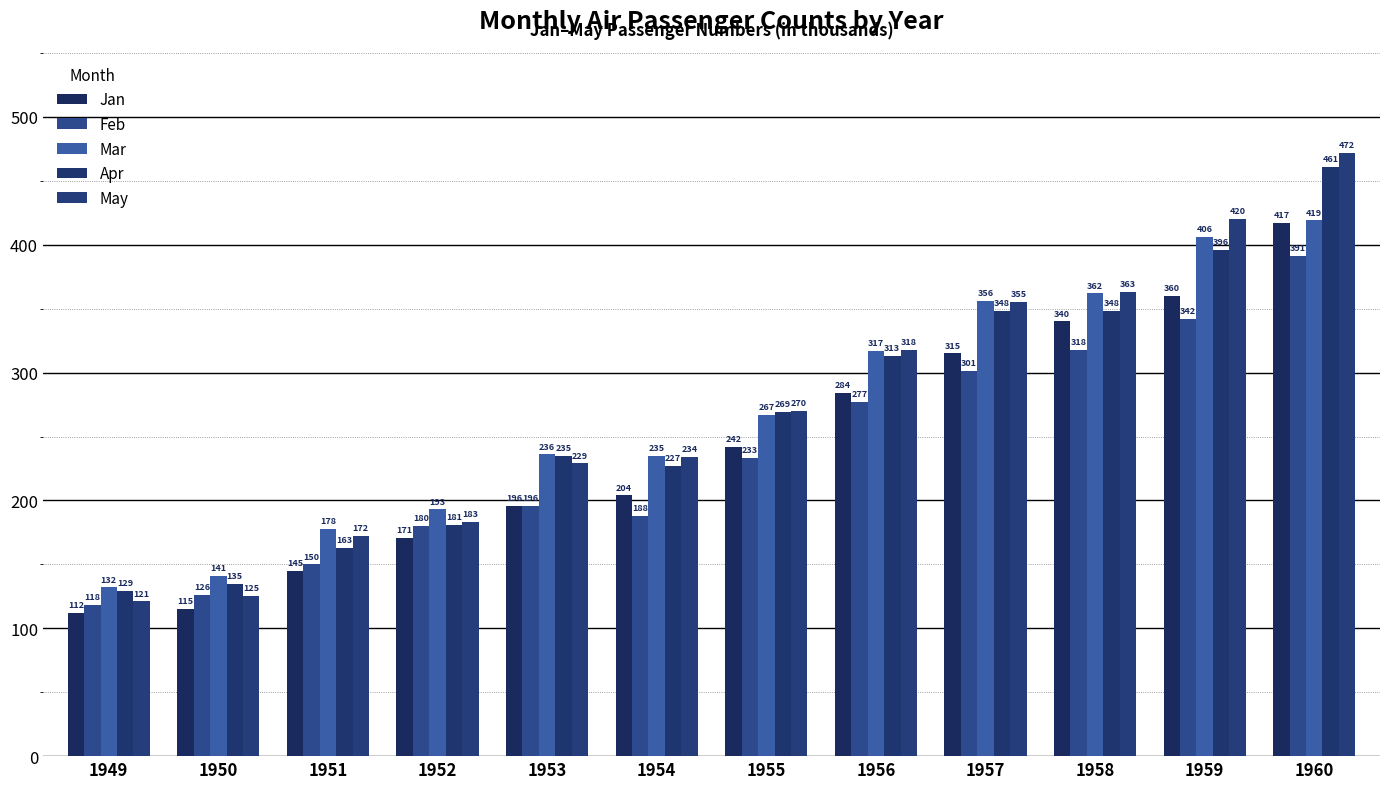

At which label is May closest to 296?

1956